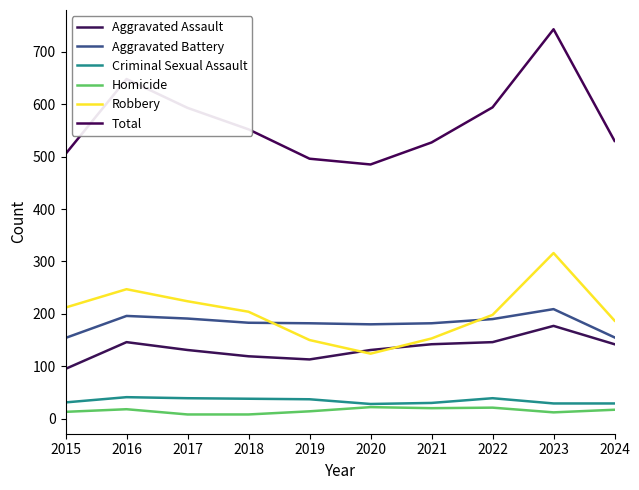

What is the value of the Robbery point at the 2nd from the left?

247